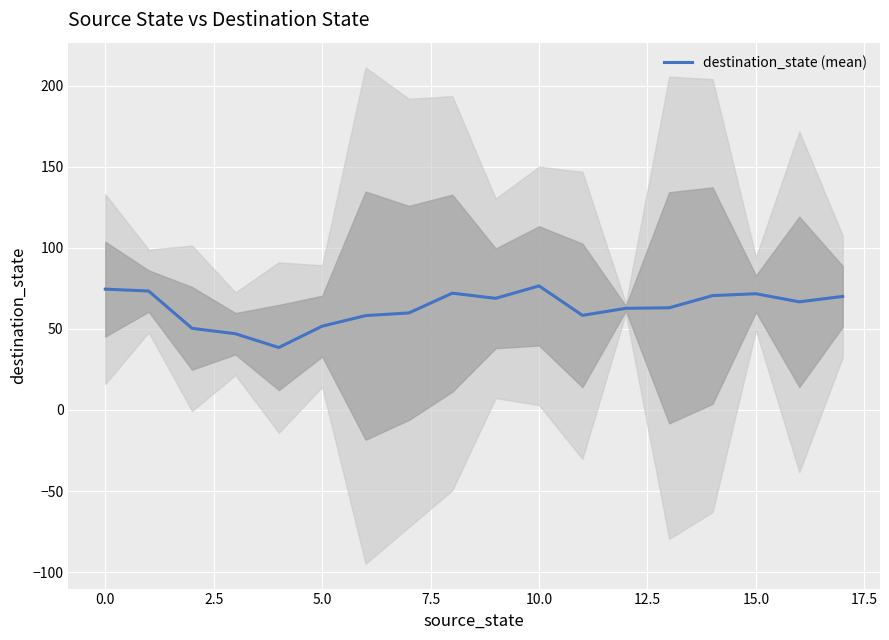

True or false: there are more than 2 points higher than both neighbors.

True